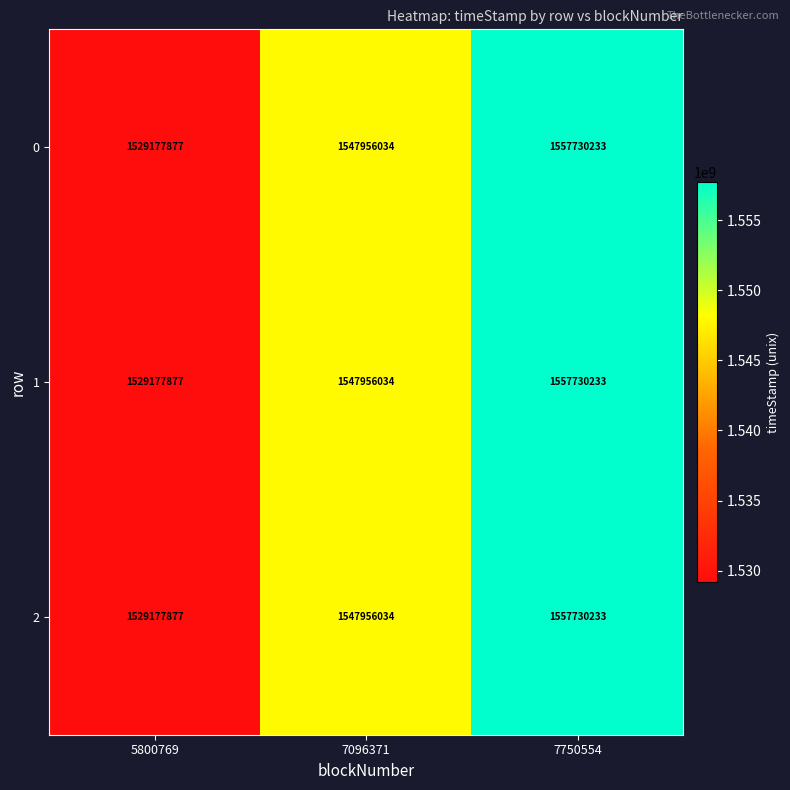

What is the sum of all 1 values?

4634864144